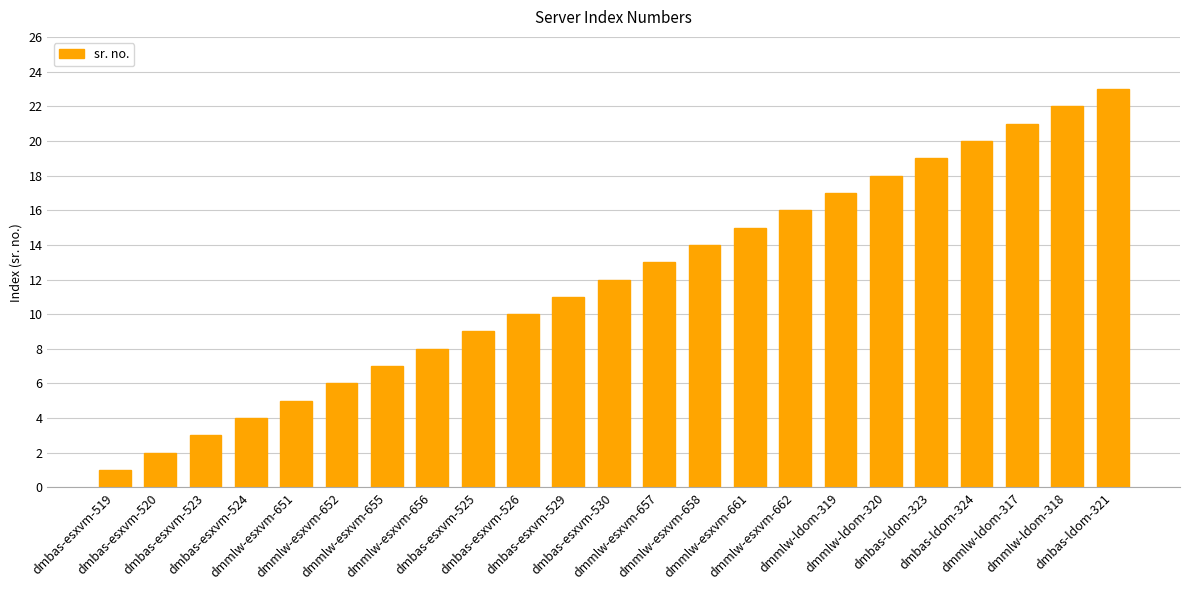

What is the greatest value displayed?

23